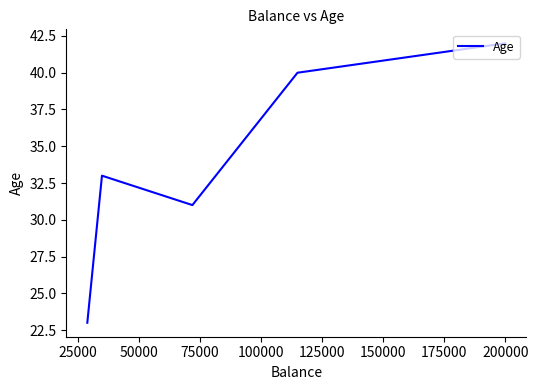

What is the difference between the maximum and minimum values?

19